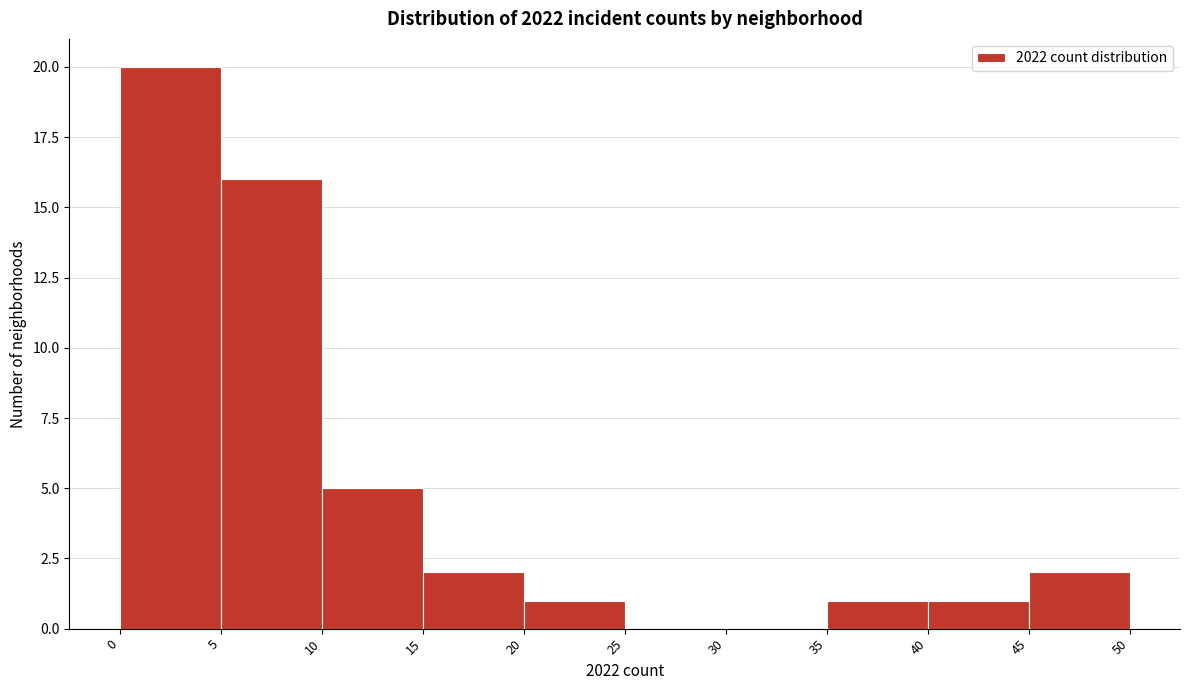

Reading left to right, transcribe this chart: for each bar, give the range it covers on the x-axis and its height. The values are not printed on the chart, so give them approximately, as read against the axis.

0 to 5: 20
5 to 10: 16
10 to 15: 5
15 to 20: 2
20 to 25: 1
25 to 30: 0
30 to 35: 0
35 to 40: 1
40 to 45: 1
45 to 50: 2